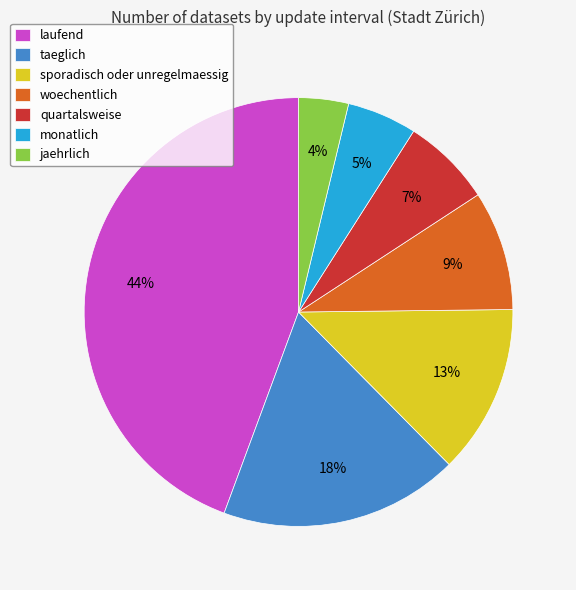

True or false: sporadisch oder unregelmaessig accounts for 19% of the total.

False